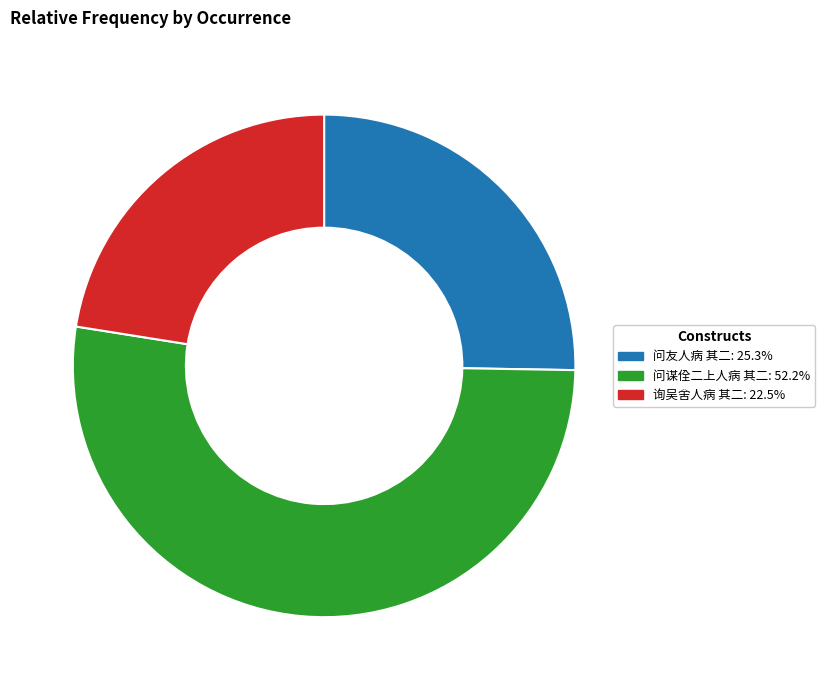

True or false: 询吴舍人病 其二 accounts for 22% of the total.

True